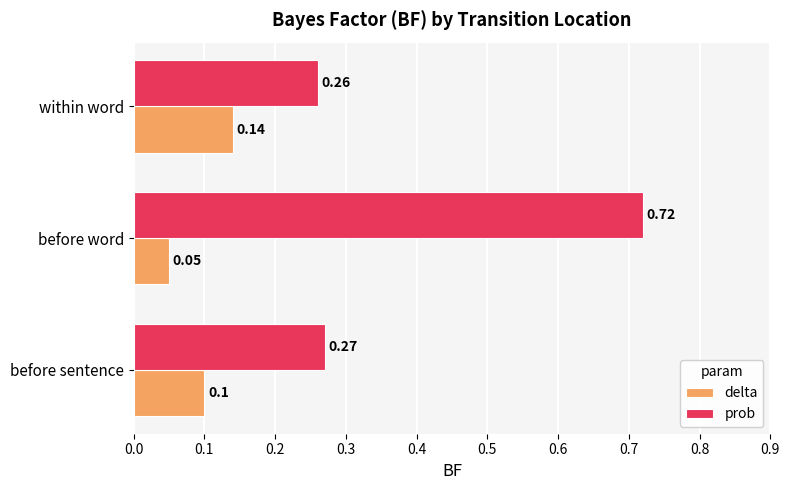

What are all the series names shown in the legend?

delta, prob